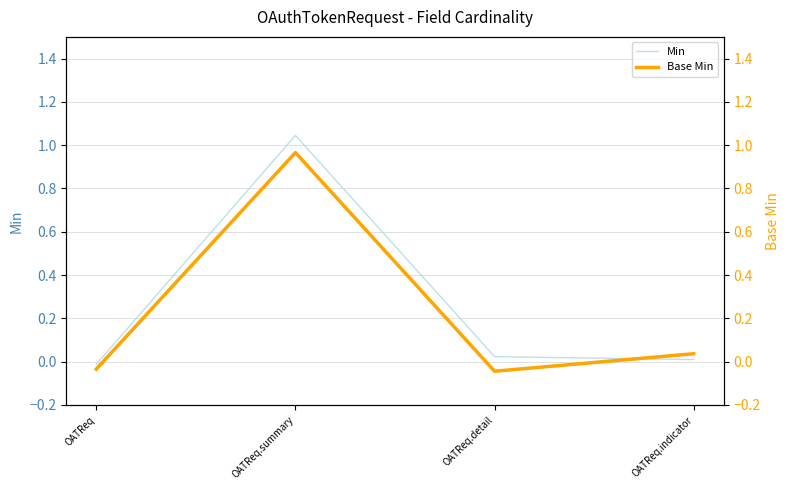

At which category does the chart reach its minimum across all series?

OATReq.detail